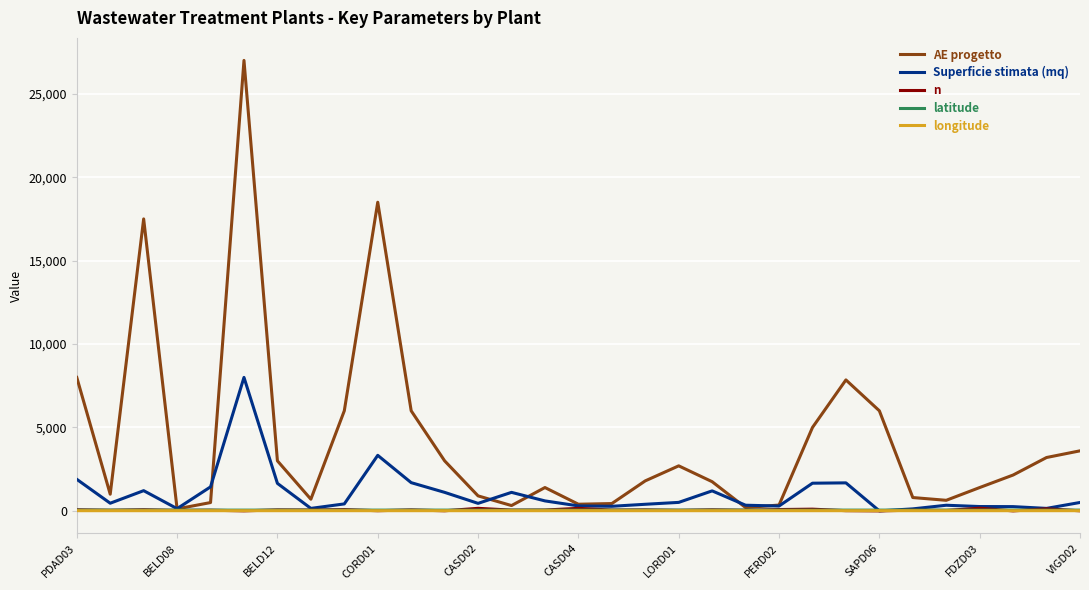

How many categories are shown in the chart?

31